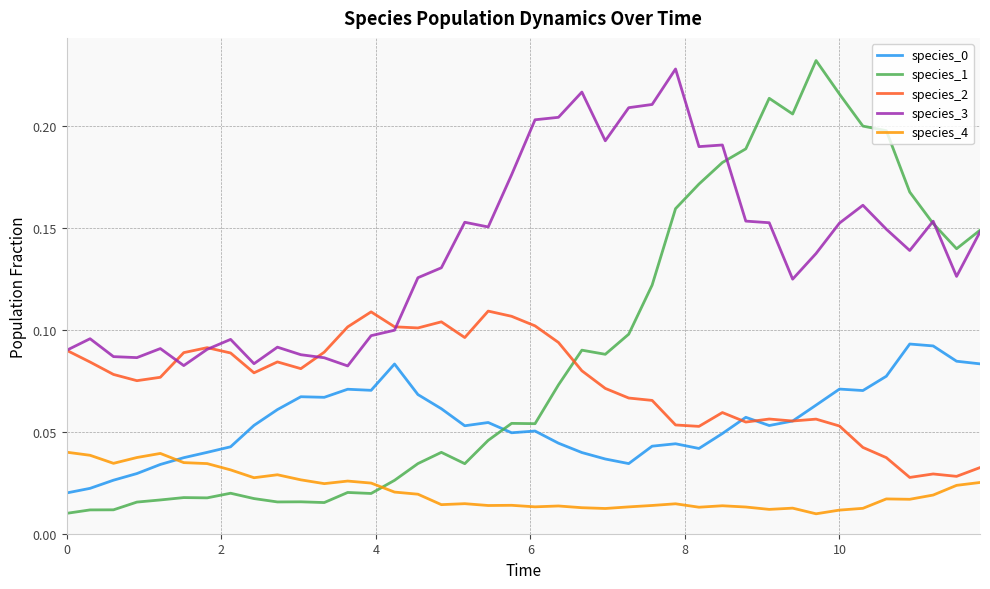

Which series has the largest total across all categories?

species_3